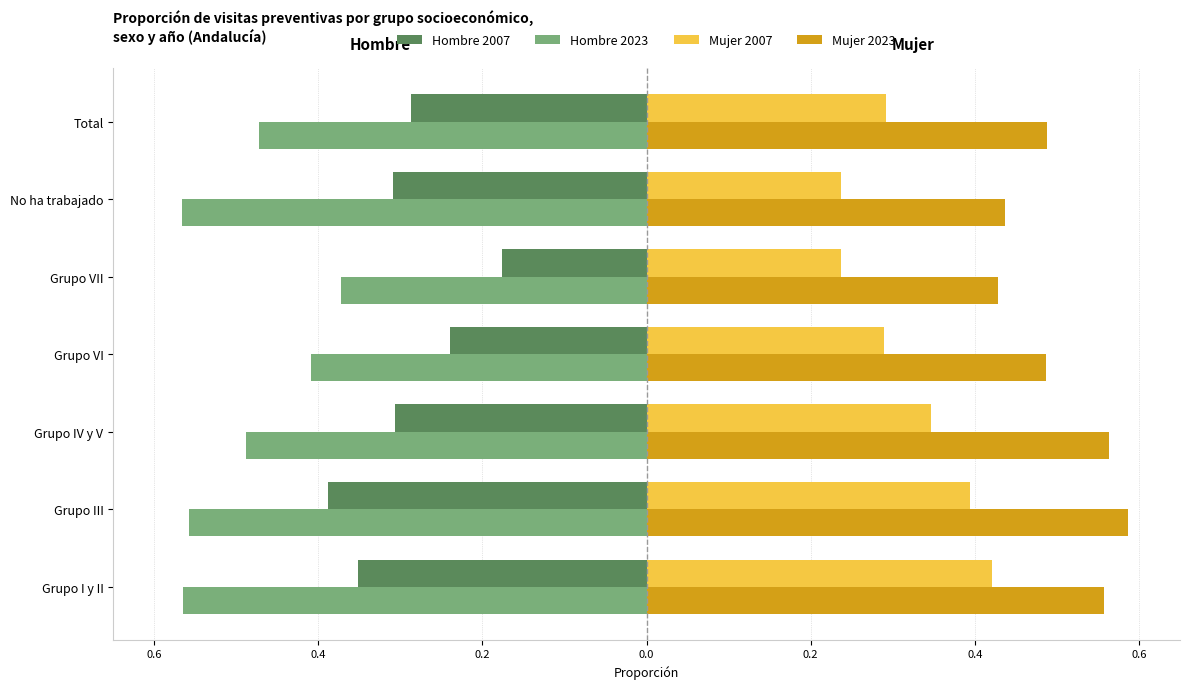

What are all the series names shown in the legend?

Hombre 2007, Hombre 2023, Mujer 2007, Mujer 2023